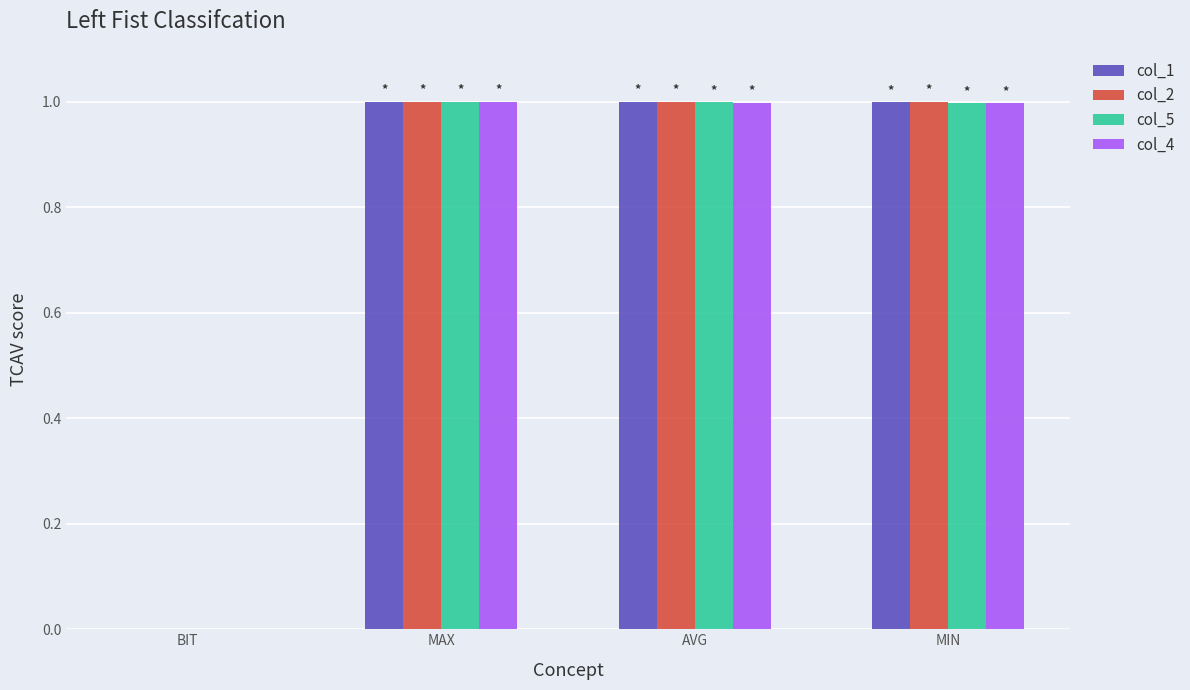

True or false: col_5 has a value of 0.7 at MIN.

False